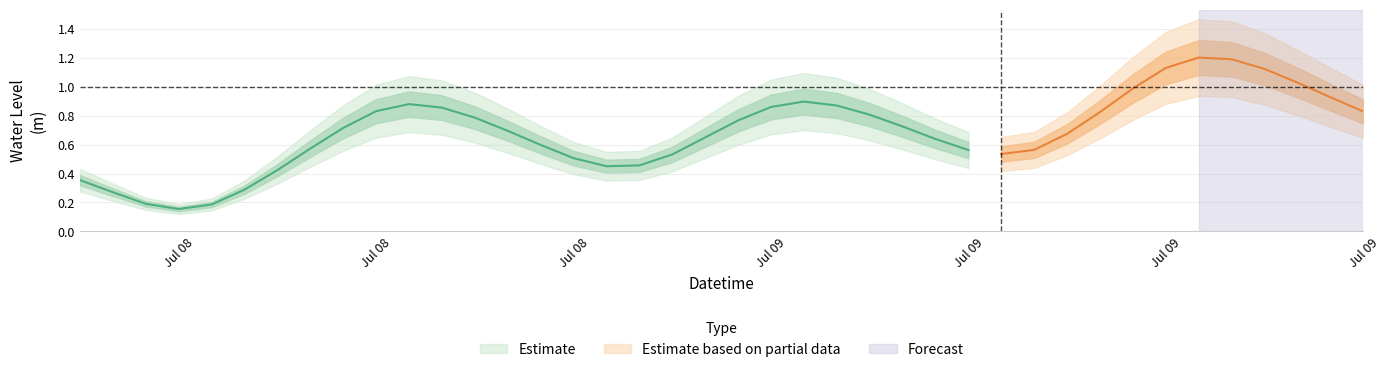

What is the label of the 27th point from the right?

2024-07-08 19:00:00